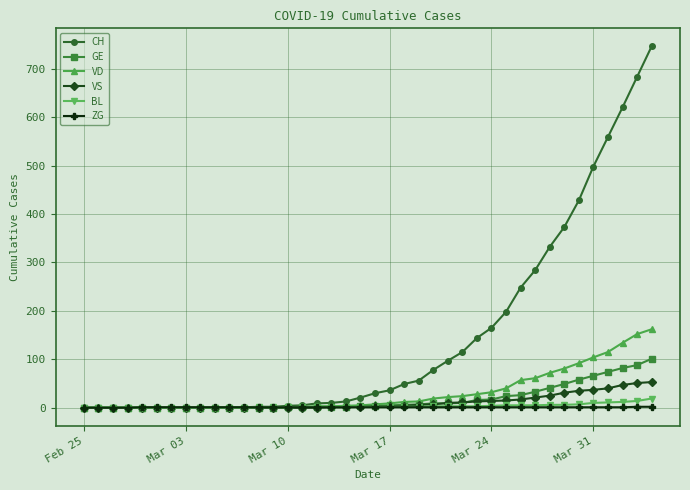

Which series has the largest total across all categories?

CH